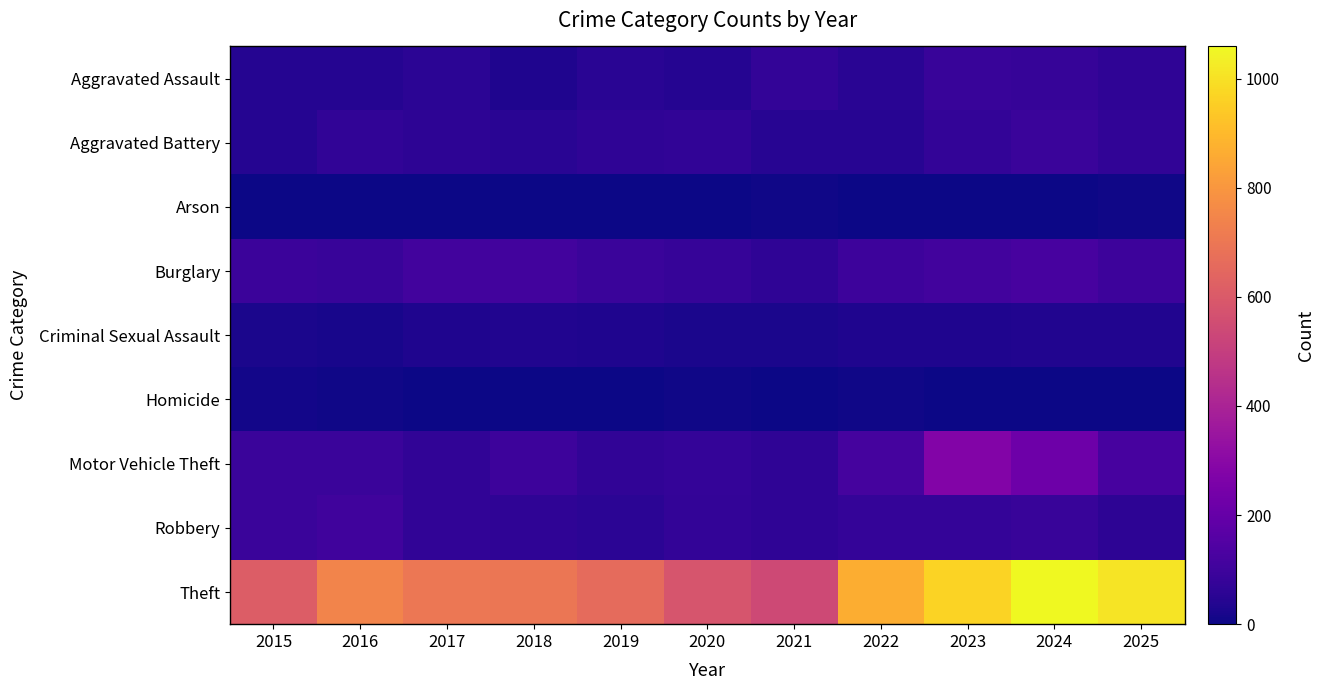

Rank the series at 2017 from highest to lowest value.

Theft, Burglary, Robbery, Motor Vehicle Theft, Aggravated Battery, Aggravated Assault, Criminal Sexual Assault, Homicide, Arson